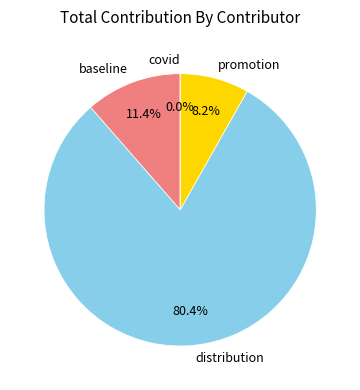

Which category accounts for the majority?

distribution